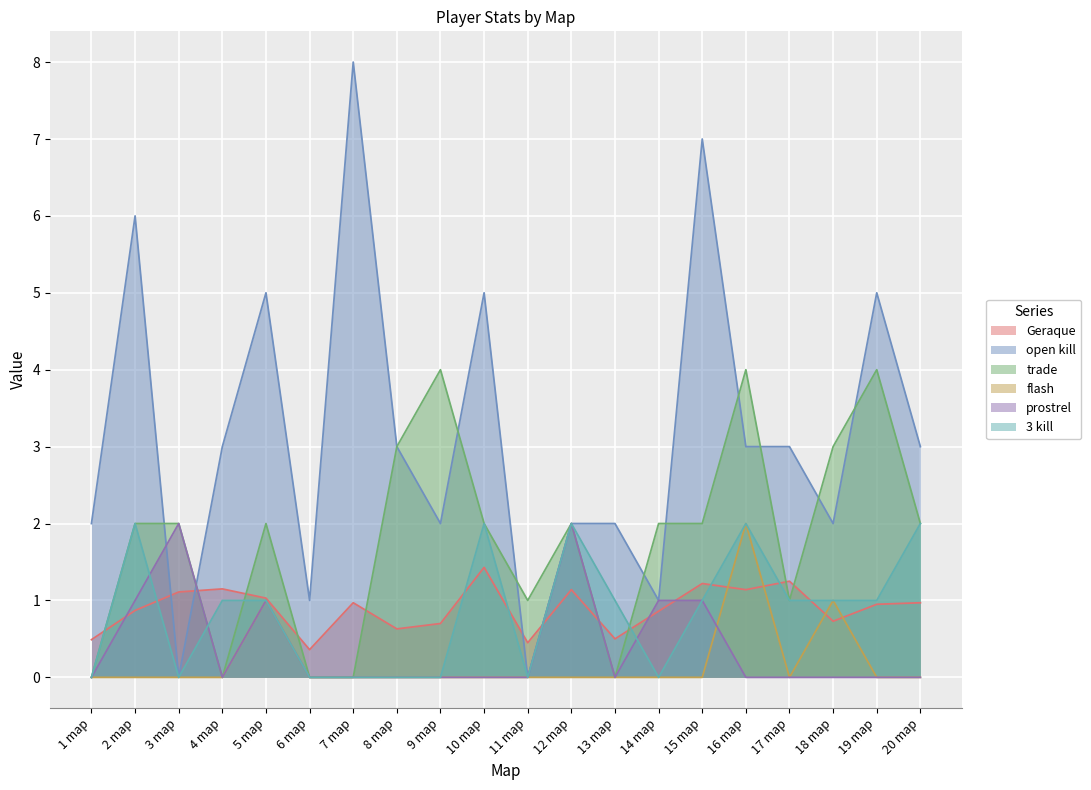

Which series changed the most between 16 map and 20 map?

trade